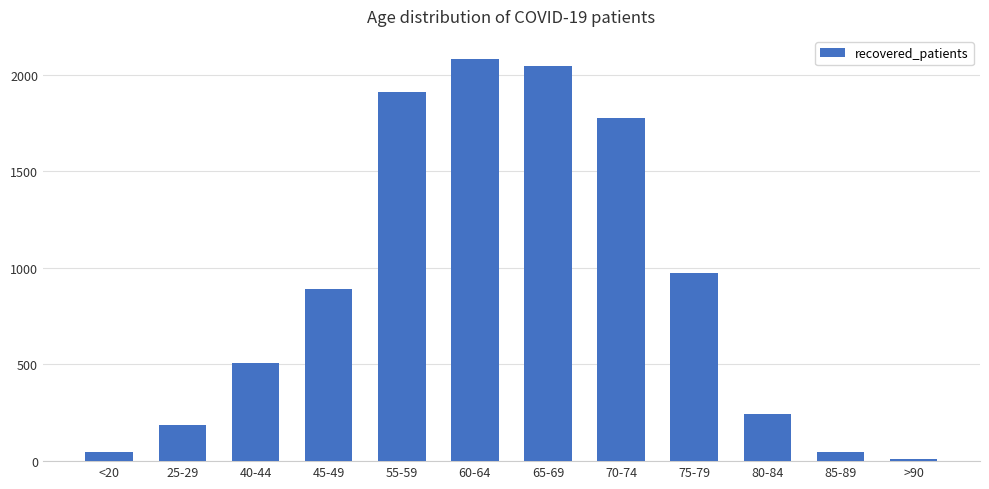

Where is the data nearest to the value 1044?

75-79